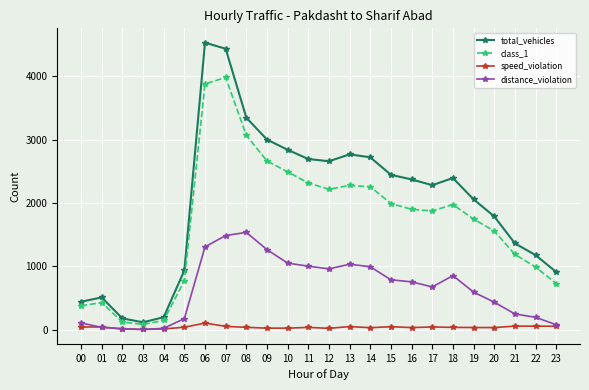

What is the value of the class_1 point at the 19th from the left?

1978